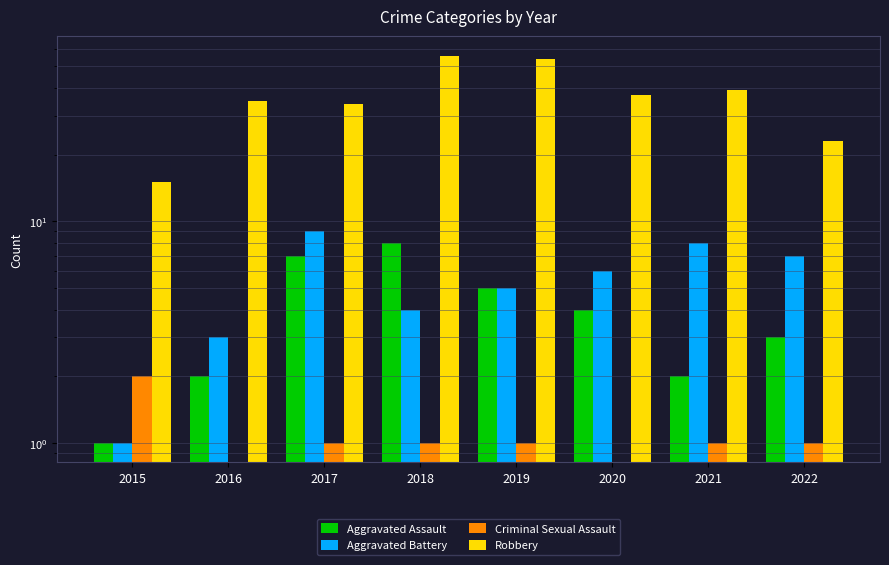

What is the approximate value of Robbery at 2022, to the nearest 5?

25